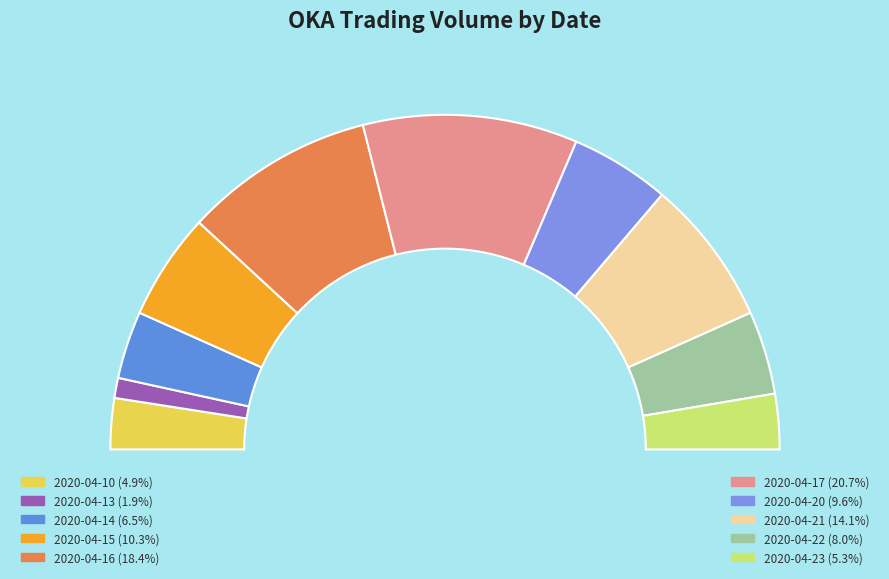

Is 2020-04-14 the majority of the pie?

No